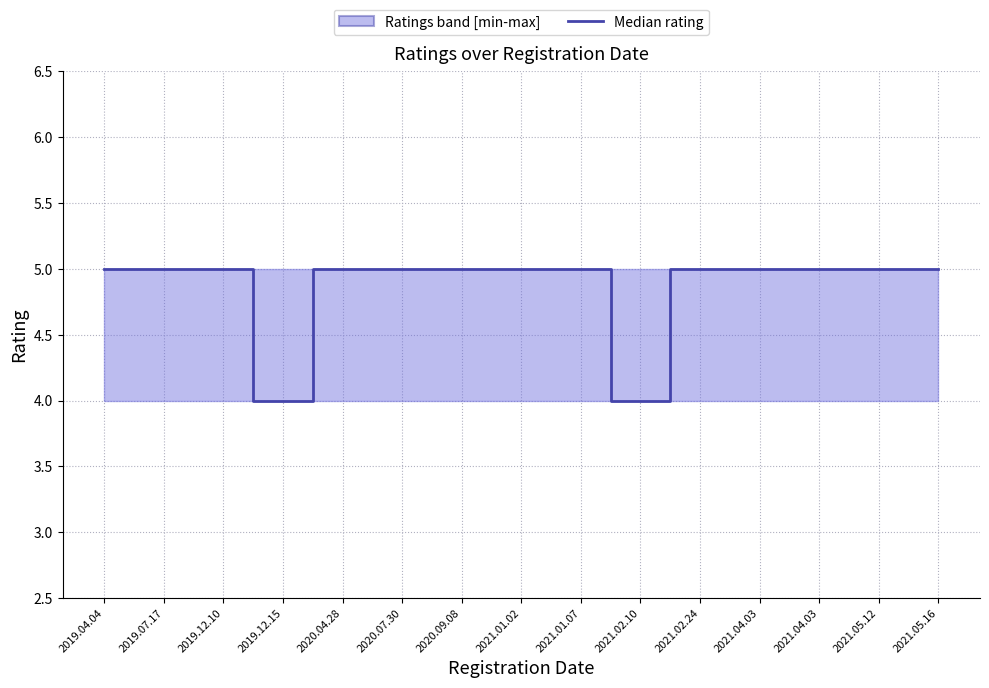

Where is the data nearest to the value 4?

2019.12.15